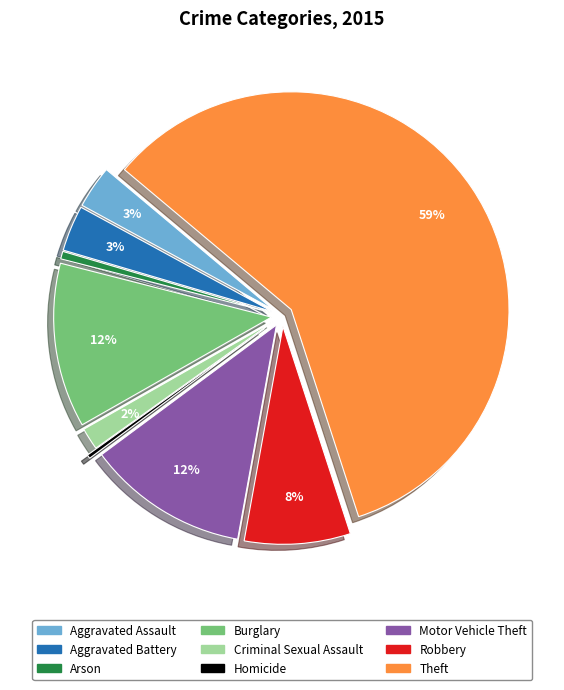

Is there any slice that represents more than half of the pie?

Yes